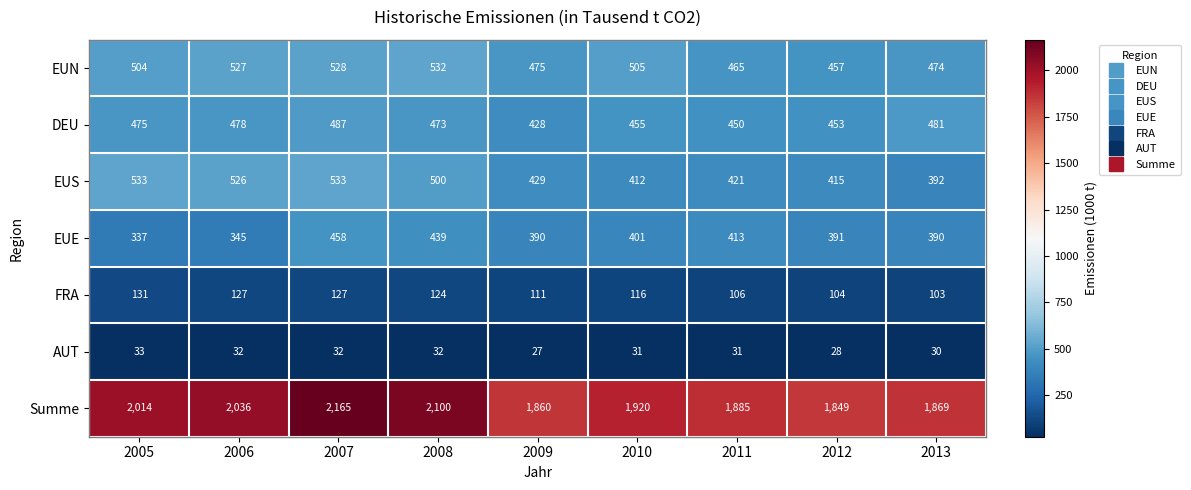

Which series has the largest range (max minus min)?

Summe